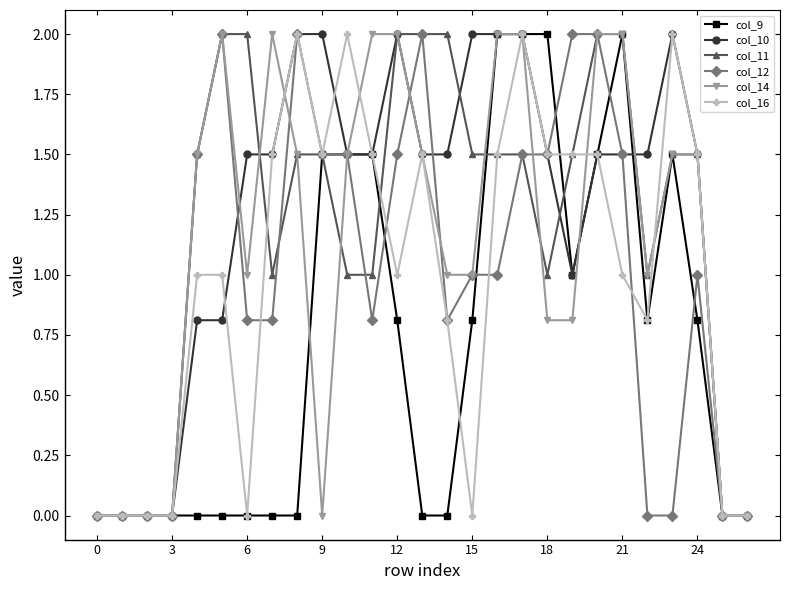

What is the greatest value displayed?

2.0